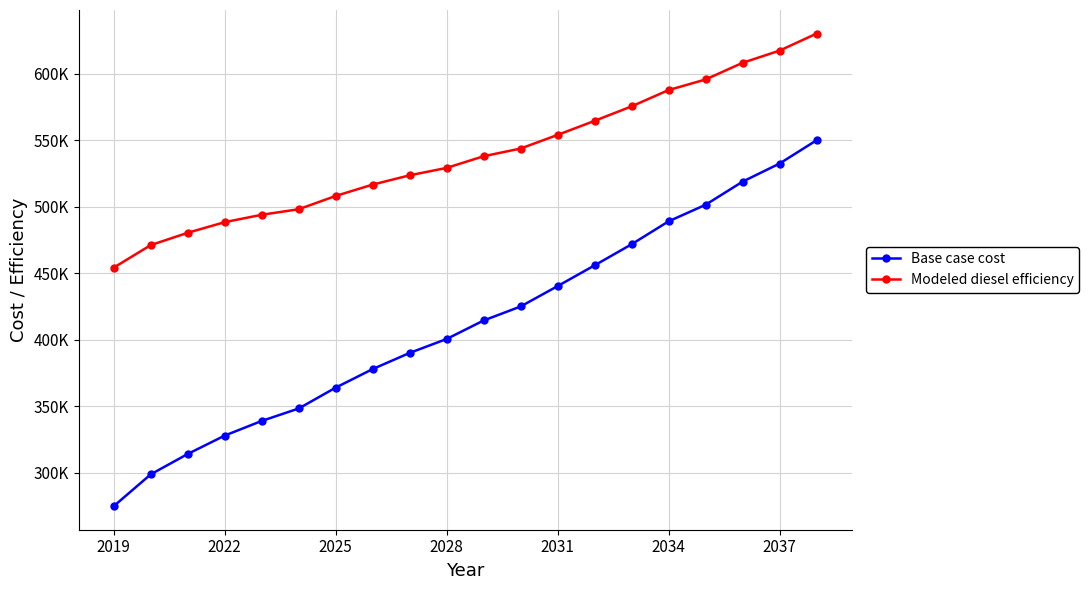

Reading right to left, list all the values displayed in this chart.

Base case cost: 549856.1	532353.6	518753.0	501369.6	488932.6	471682.8	455838.2	440253.5	424925.9	414406.0	400494.5	390029.0	377882.6	363928.3	348251.4	338892.7	327884.5	314070.9	298751.5	274872.1
Modeled diesel efficiency: 630043.0	617255.8	608090.8	595563.6	587611.8	575365.3	564478.5	553912.6	543666.8	537880.1	529100.9	523547.1	516560.4	508027.4	498028.1	493874.6	488326.1	480334.2	471083.1	454162.3